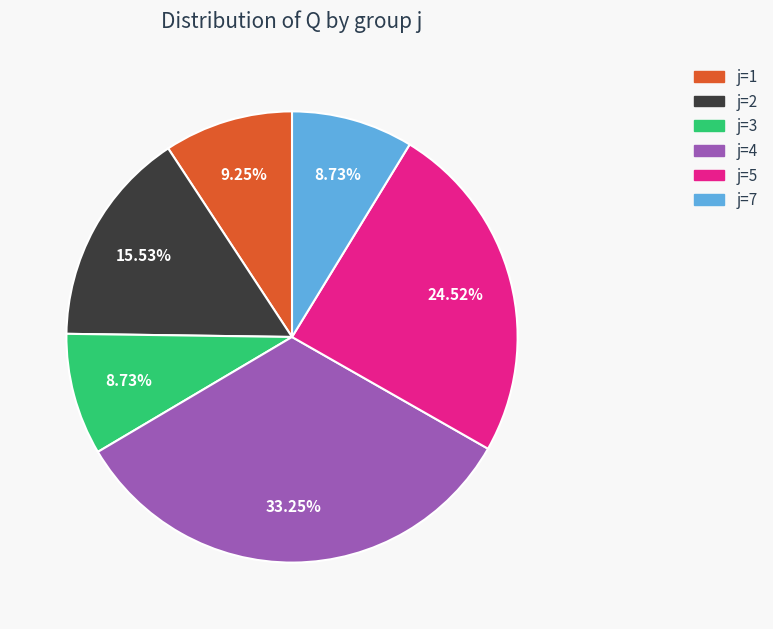

Does j=5 represent more than half of the total?

No